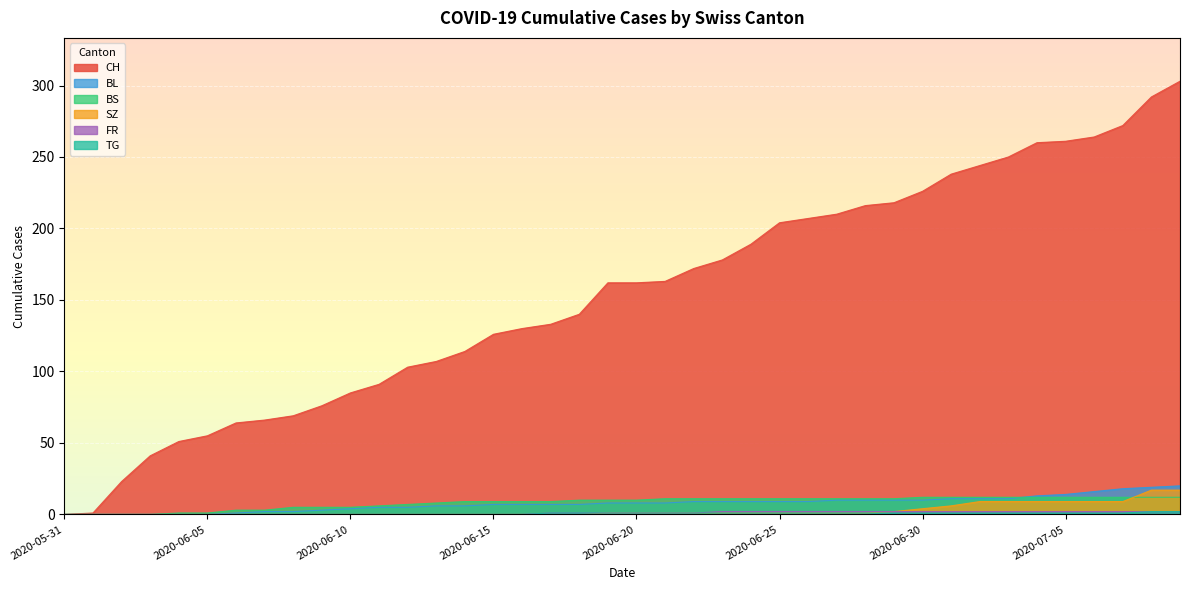

How many data points in TG are above 1?

2